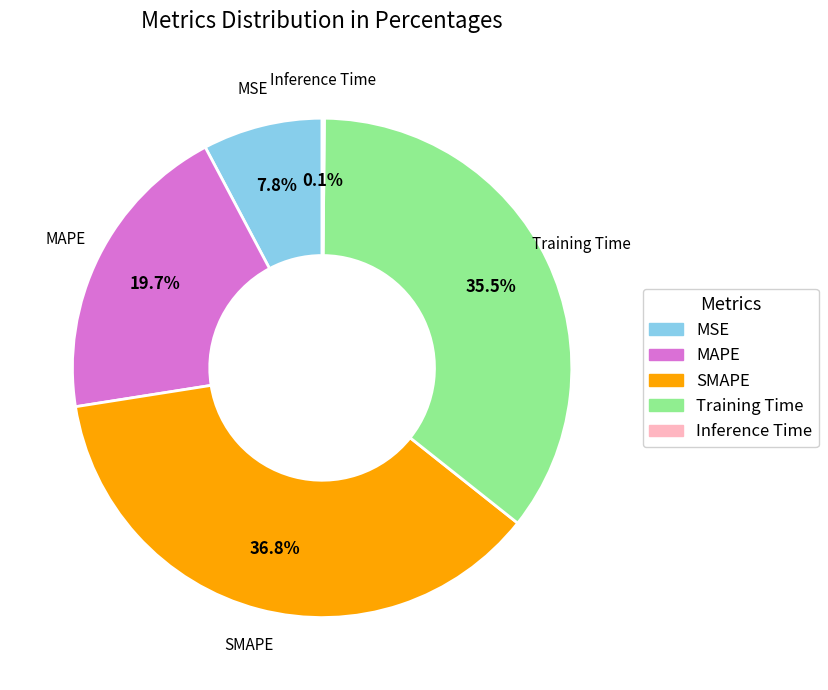

Which slice is the largest?

SMAPE